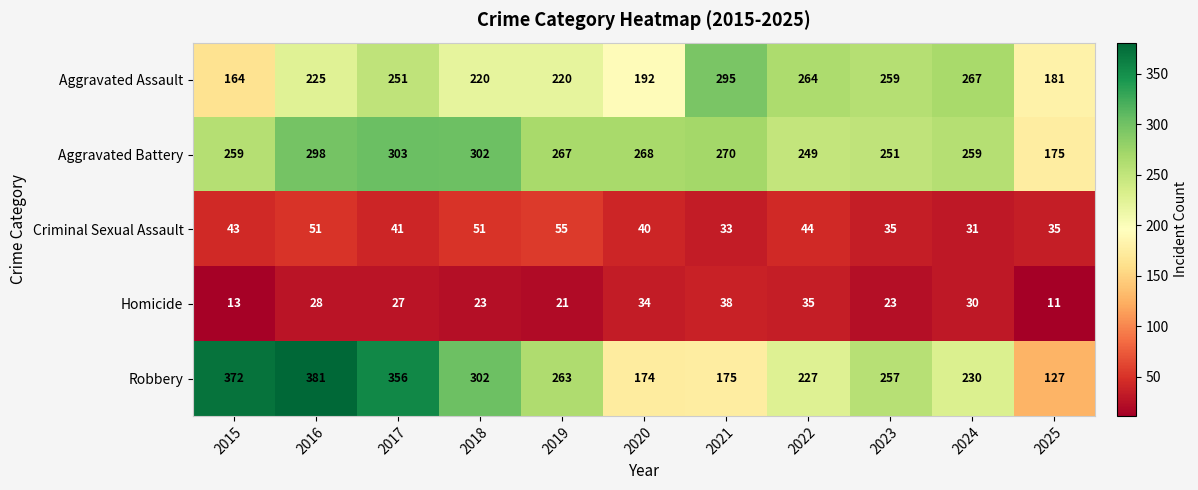

Which category has the lowest value across all series?

2025